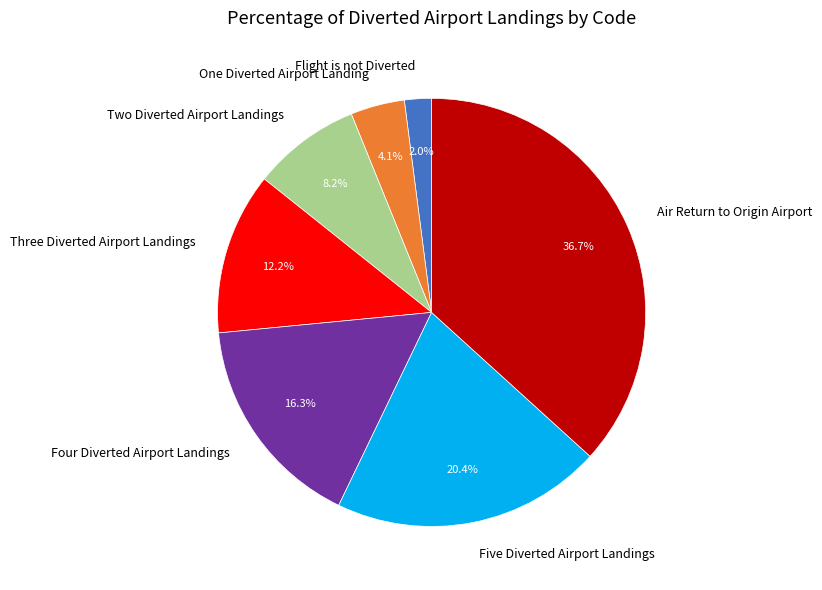

Which slice is the largest?

Air Return to Origin Airport